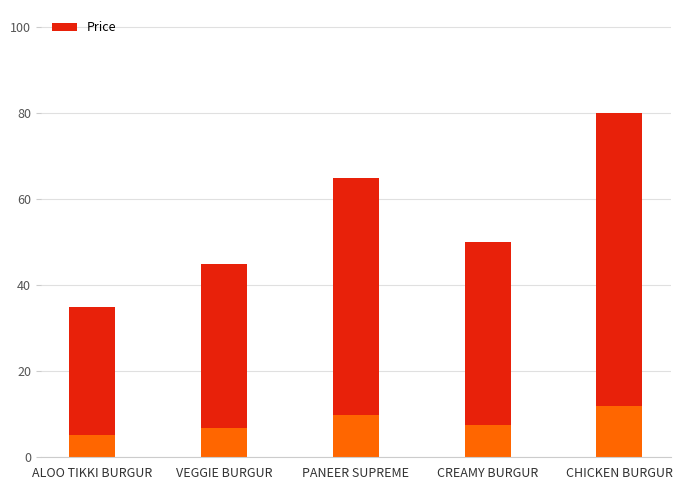

Reading right to left, extract all data points from this chart.

CHICKEN BURGUR=80	CREAMY BURGUR=50	PANEER SUPREME=65	VEGGIE BURGUR=45	ALOO TIKKI BURGUR=35